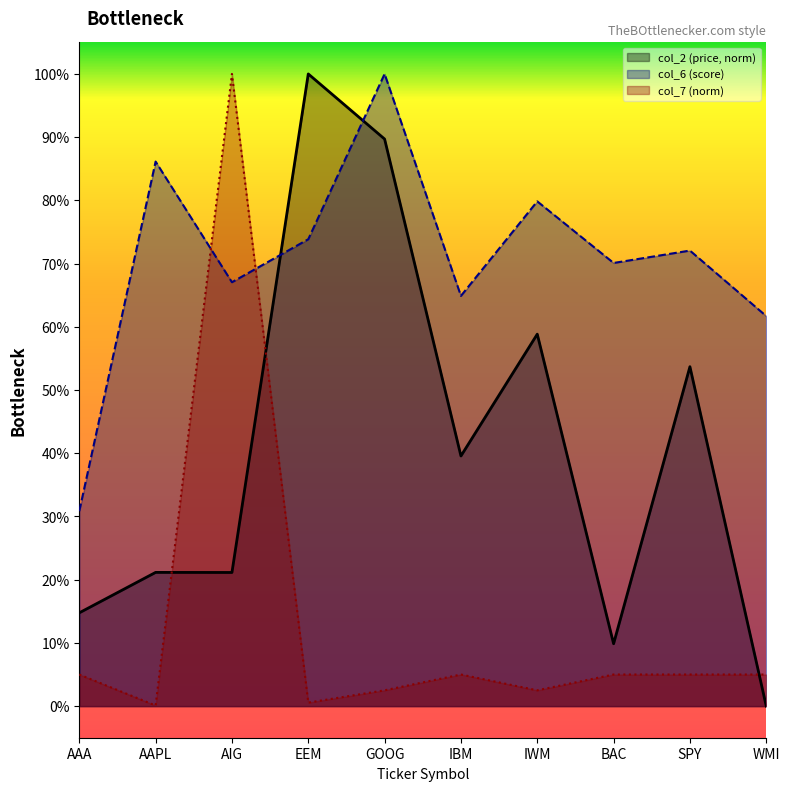

Does the chart have visible grid lines?

No